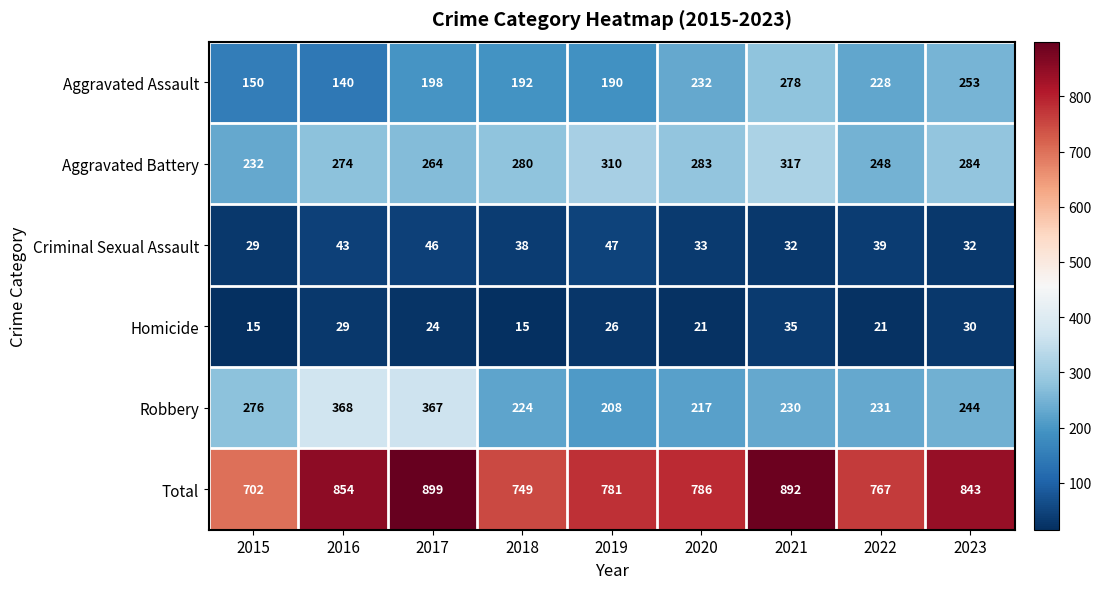

Where is Aggravated Assault nearest to the value 209?

2017